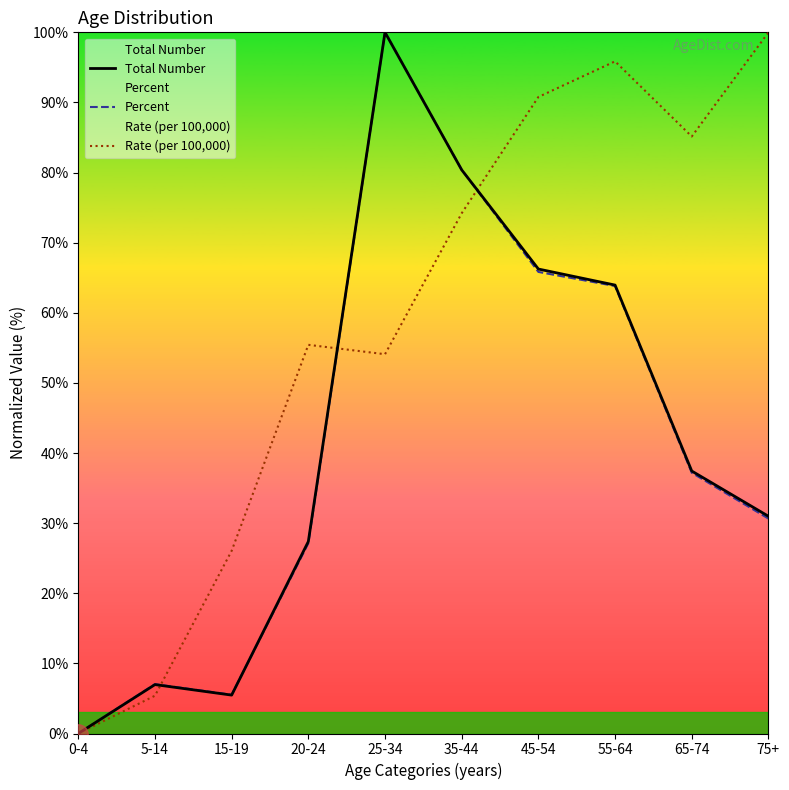

What position from the right is 25-34?

6